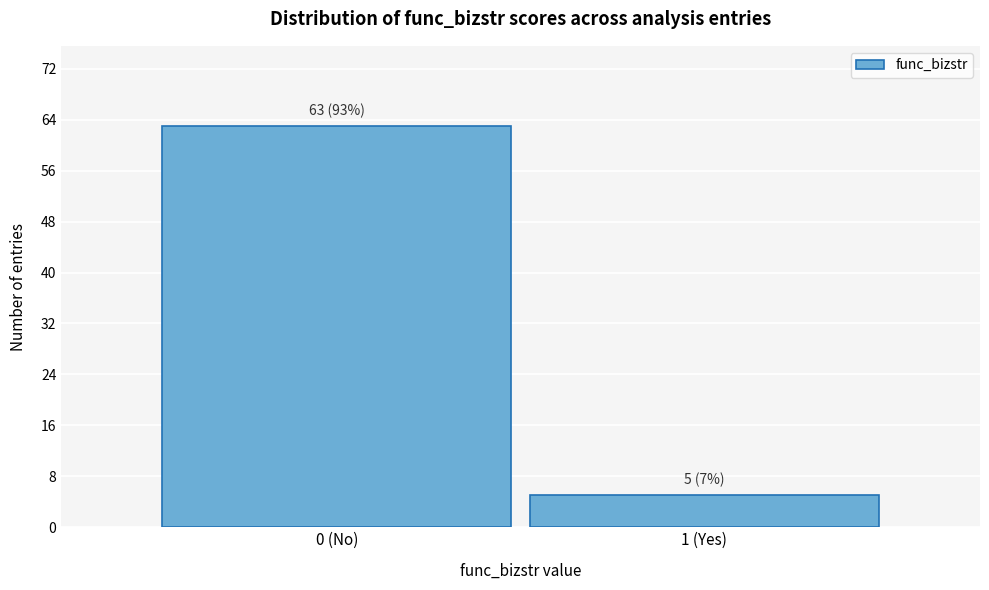

Reading left to right, what are all the values shown in this chart?

0 (No)=63	1 (Yes)=5